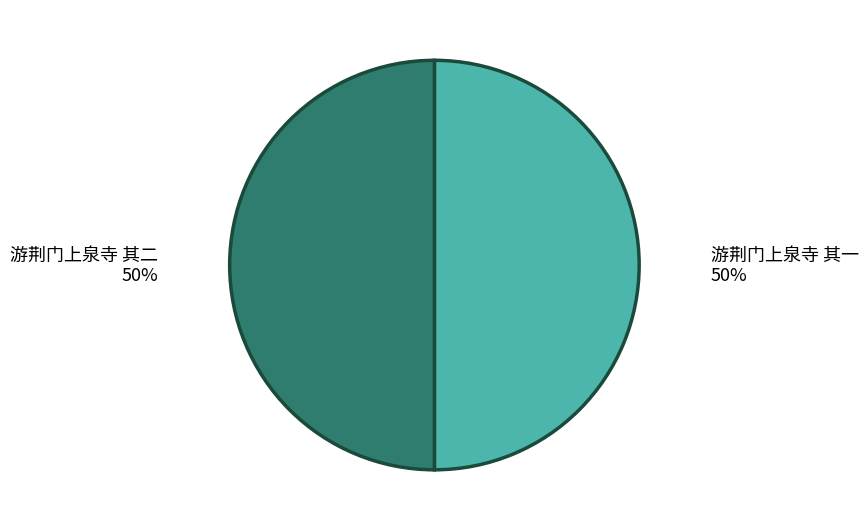

What is the ratio of the value at 游荆门上泉寺 其二 to the value at 游荆门上泉寺 其一?

1.0